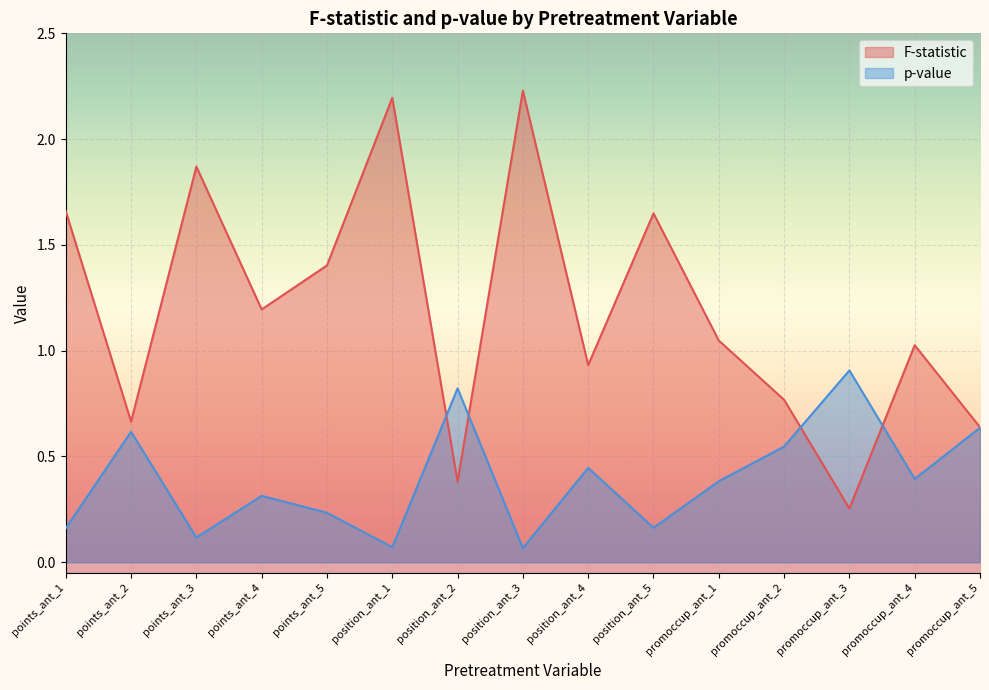

The F-statistic series shows 0.6 at position_ant_2. True or false?

False